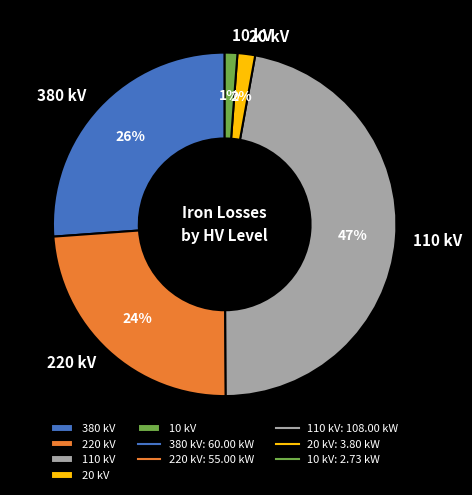

To the nearest percent, what percentage of the pie is 10 kV?

1%